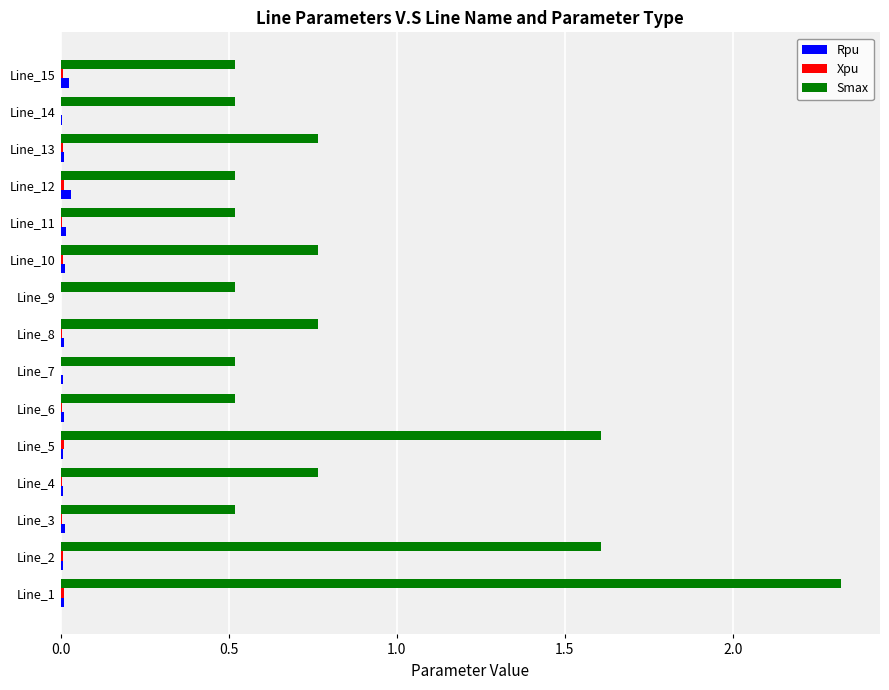

True or false: Smax has a value of 0.2 at Line_6.

False